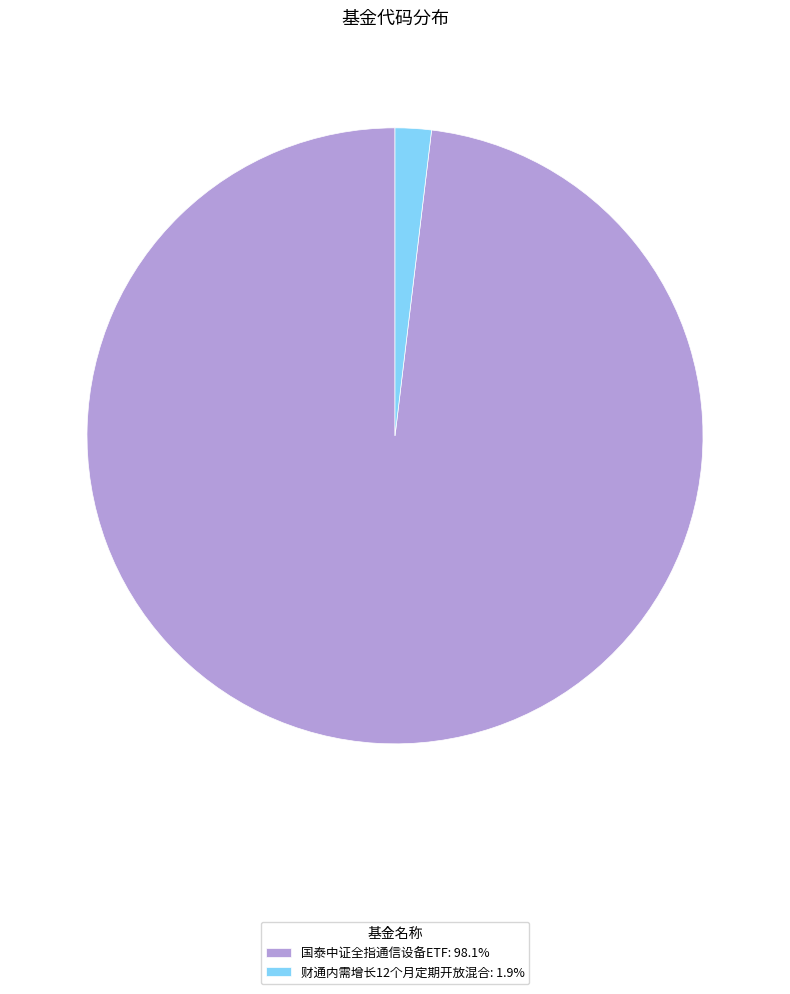

Is the sum of 财通内需增长12个月定期开放混合: 1.9% and 国泰中证全指通信设备ETF: 98.1% greater than half?

Yes